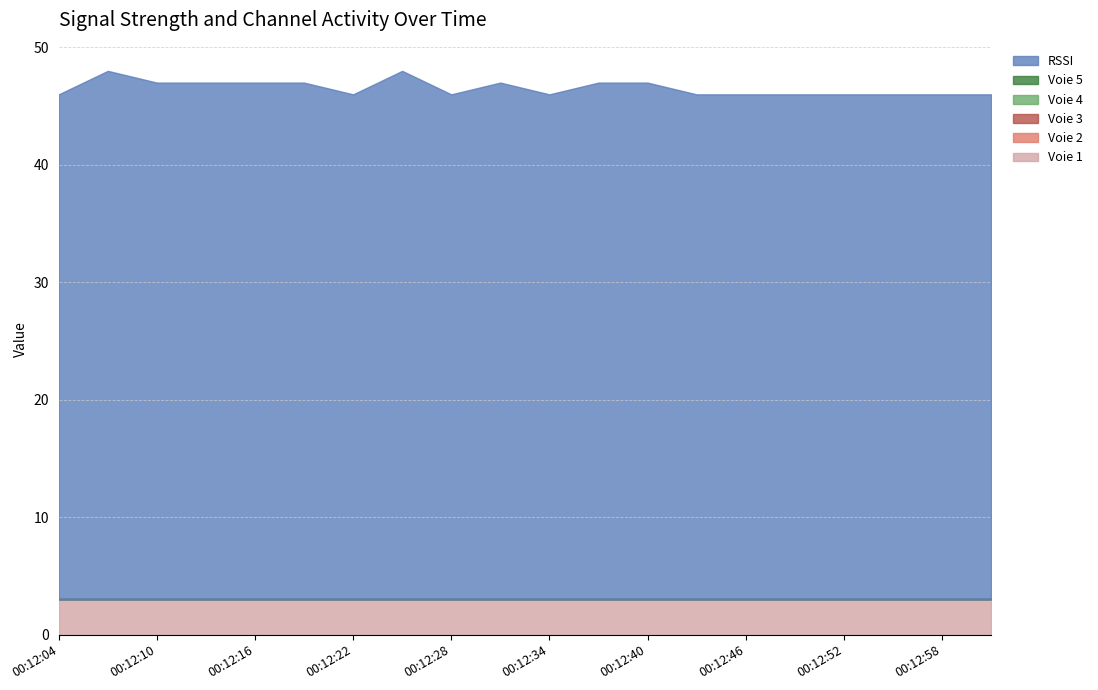

Where is the first local maximum for RSSI?

00:12:07